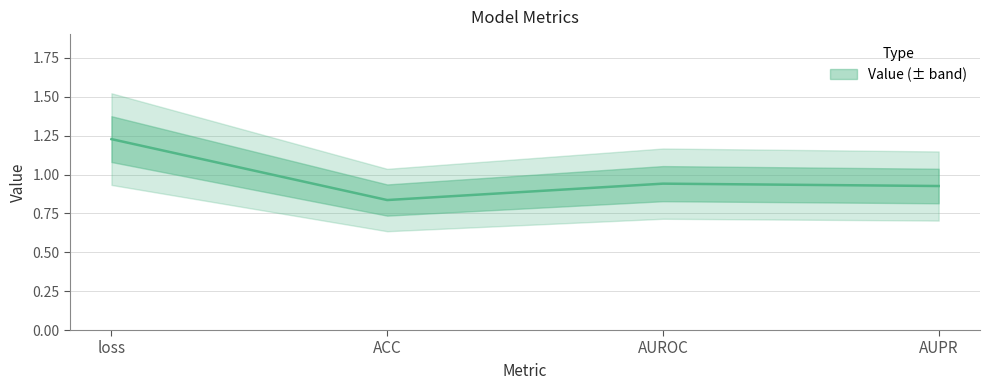

Is it true that the value at AUROC is 1.6?

False